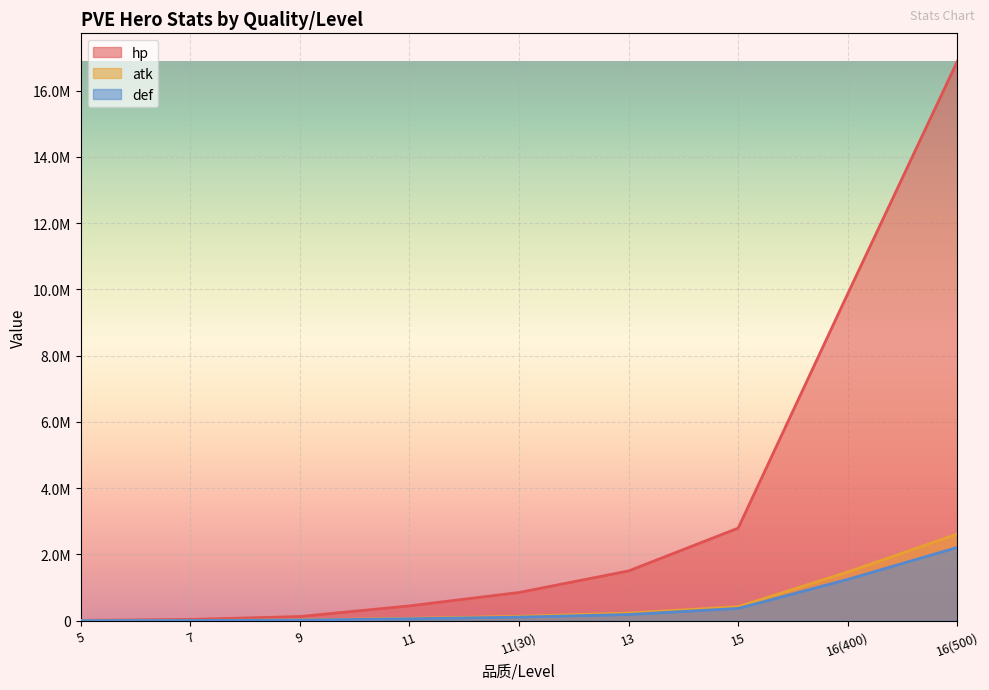

What is the average value of the def series?

465652.7